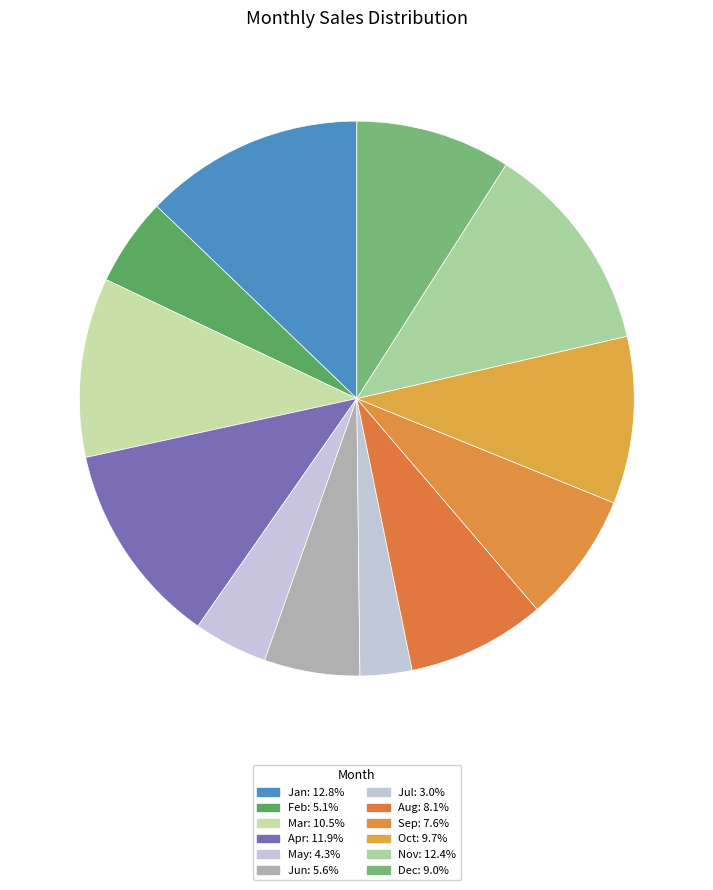

How many segments does this pie chart have?

12